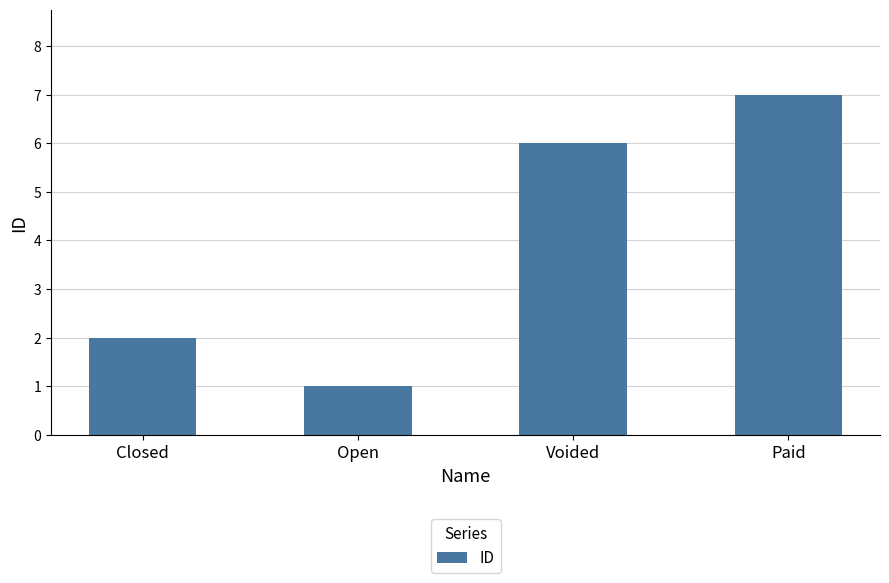

What is the sum of the values at Voided and Paid?

13